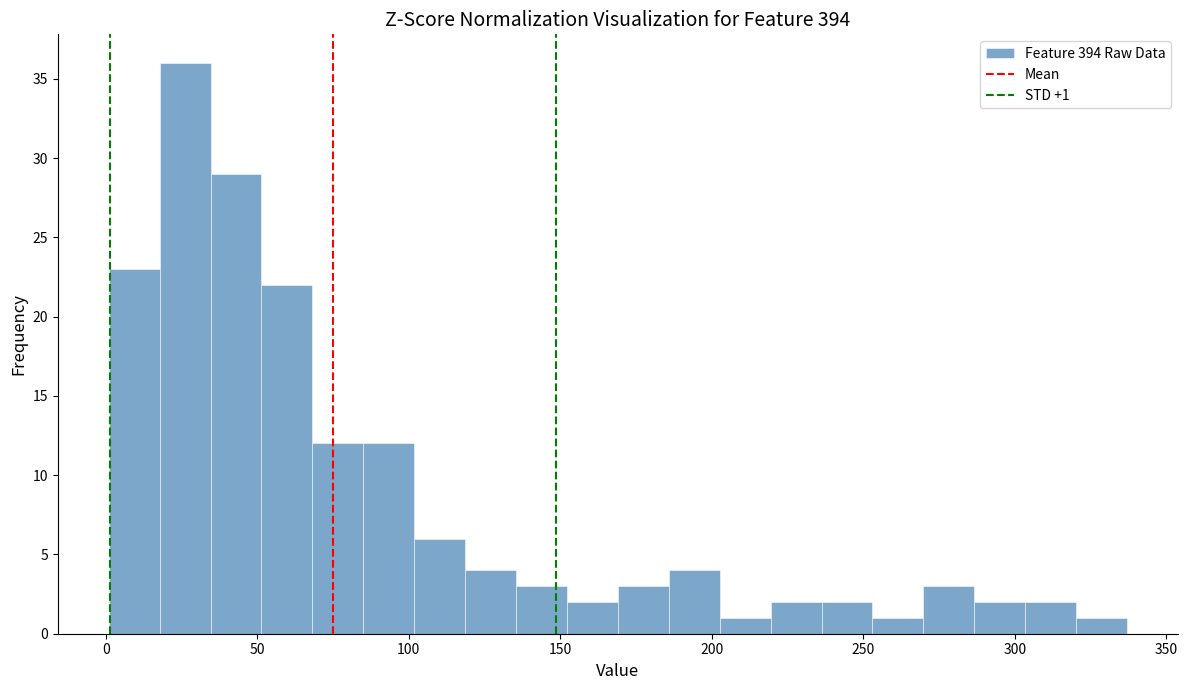

Around what value on the x-axis is the tallest bar? Give the approximate position of its centre, as read against the axis.

25